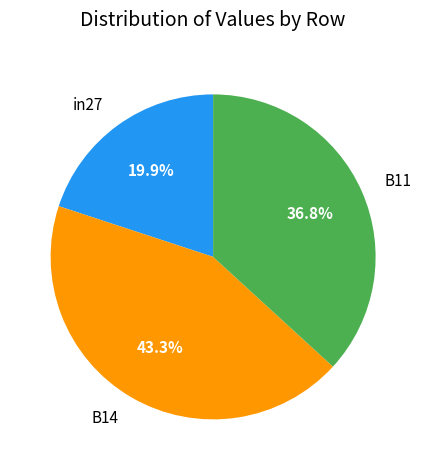

What percentage is NOT represented by B11?

63.2%